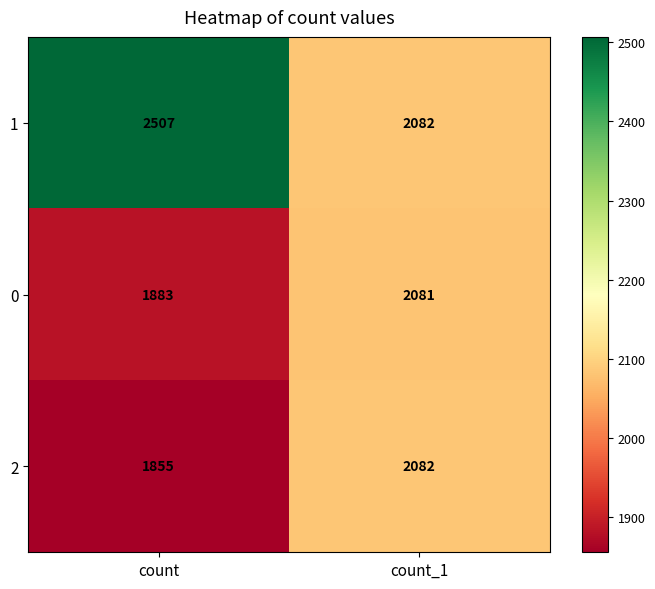

What is the approximate value of 2 at count_1, to the nearest 10?

2080